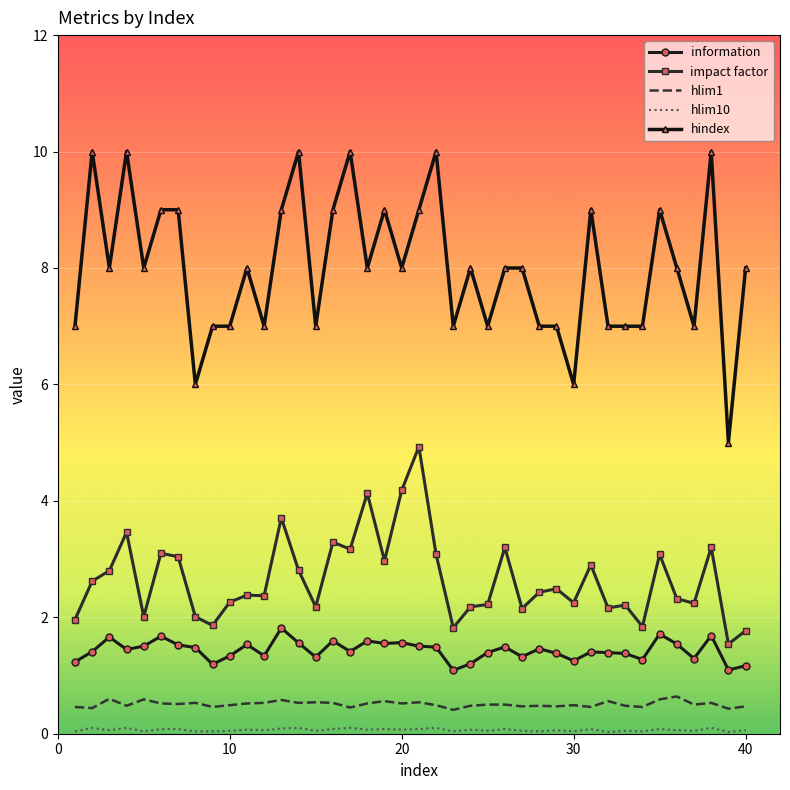

Which series has the largest range (max minus min)?

hindex